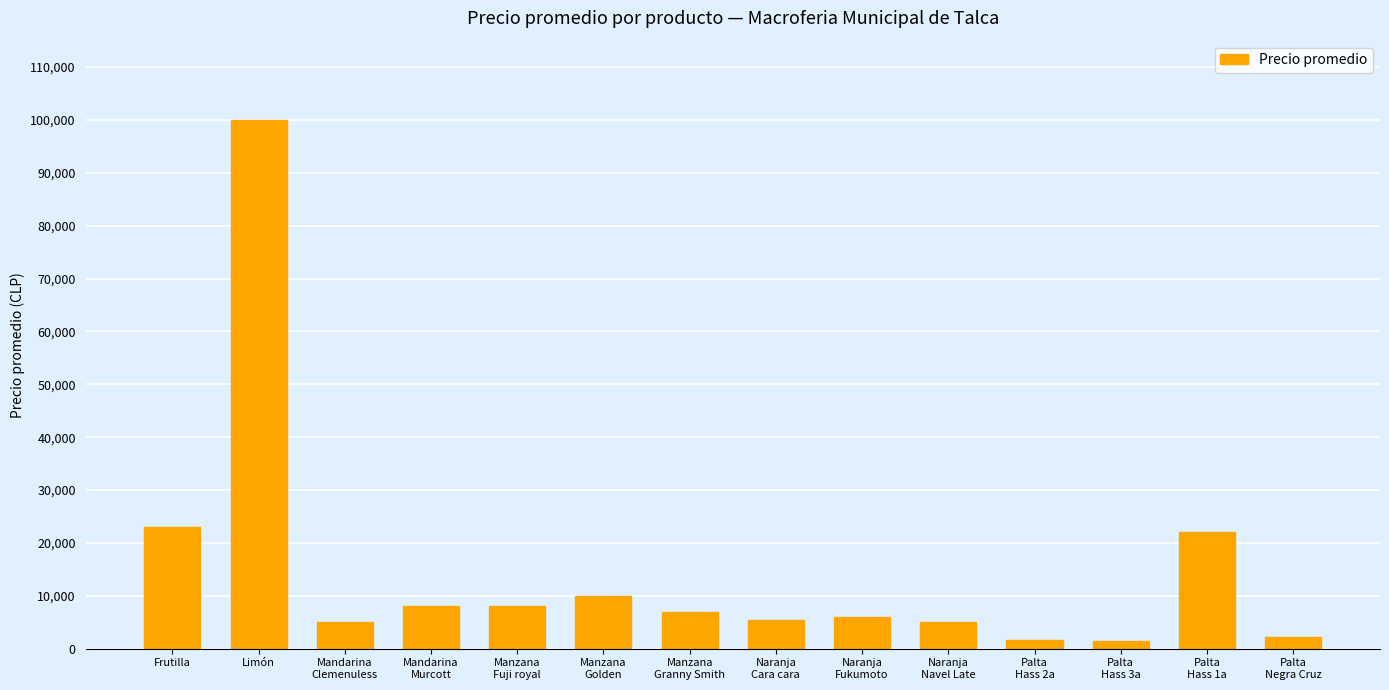

Approximately how many times larger is the value at Manzana
Fuji royal compared to Palta
Negra Cruz?

3.6